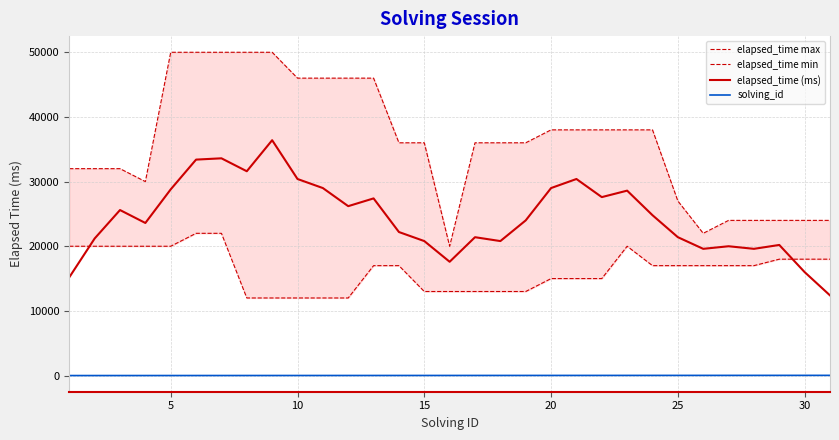

What is the minimum value for elapsed_time (ms)?

12400